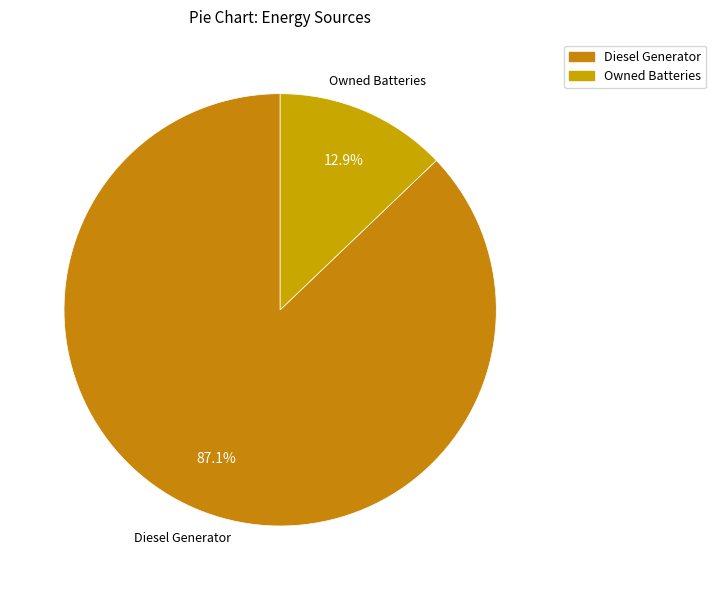

Is there a majority slice in this chart?

Yes